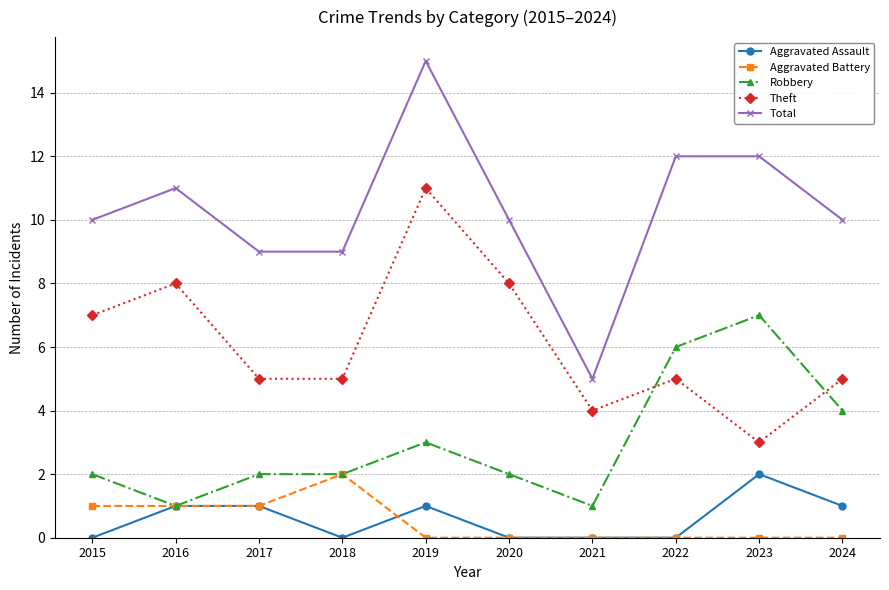

What is the highest value of the Robbery series?

7